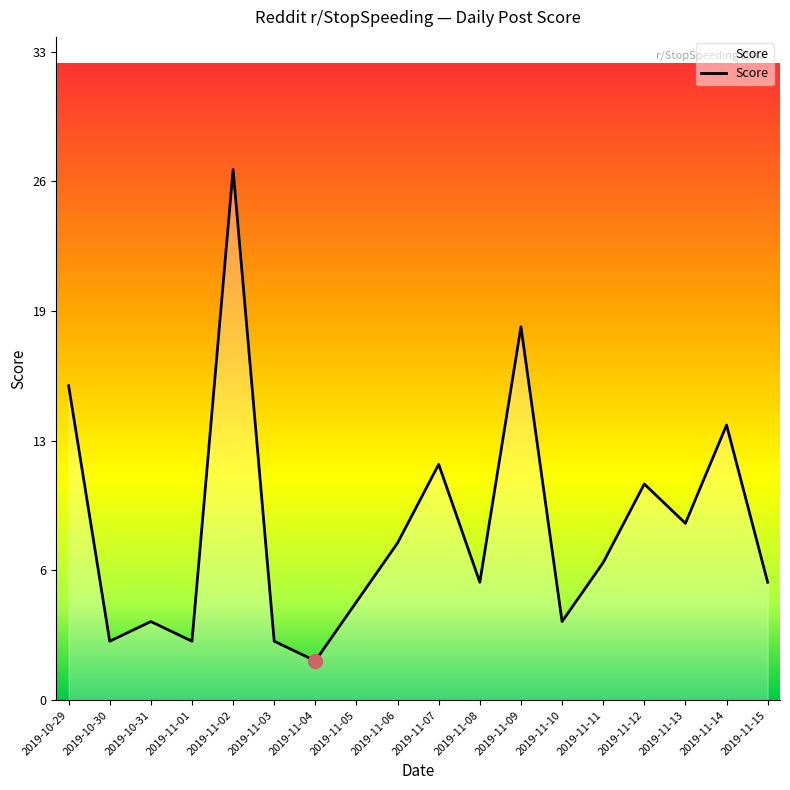

True or false: there are more than 1 points higher than both neighbors.

True